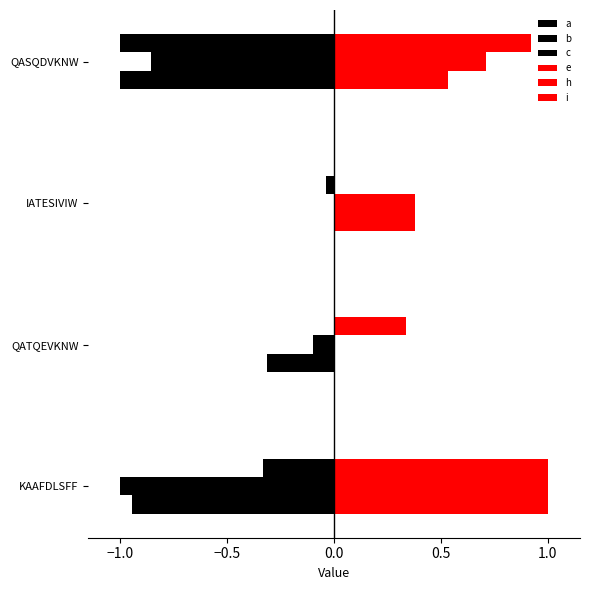

What is the average value of the b series?

-0.5